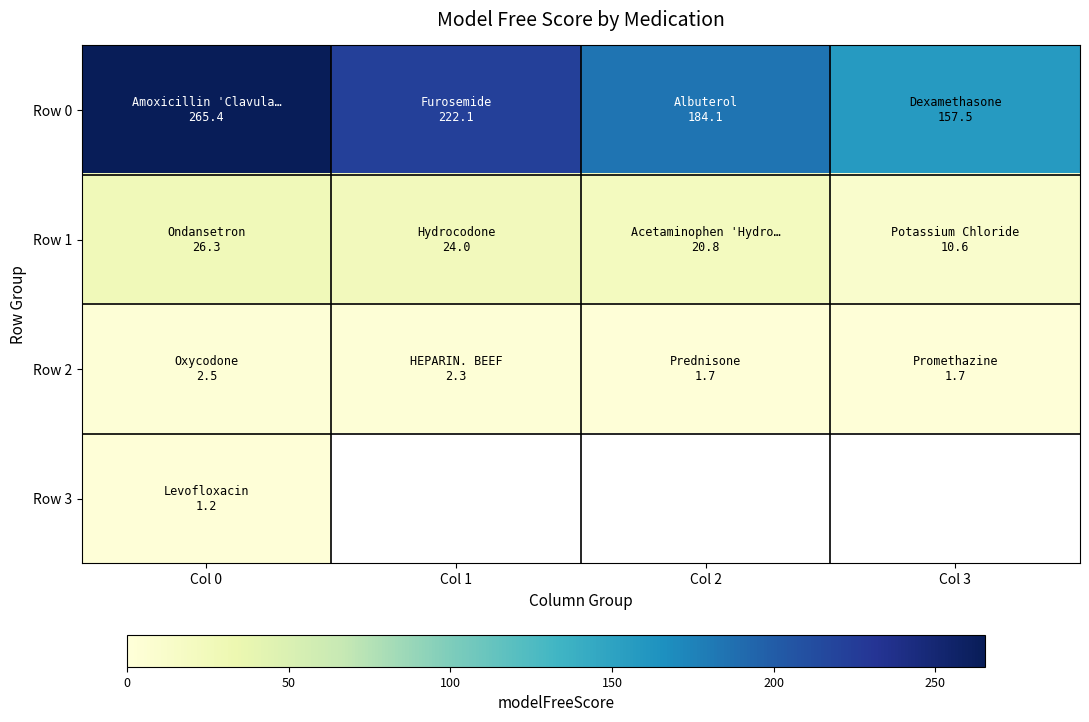

True or false: Row 3 has a value of 1.6 at Col 0.

False